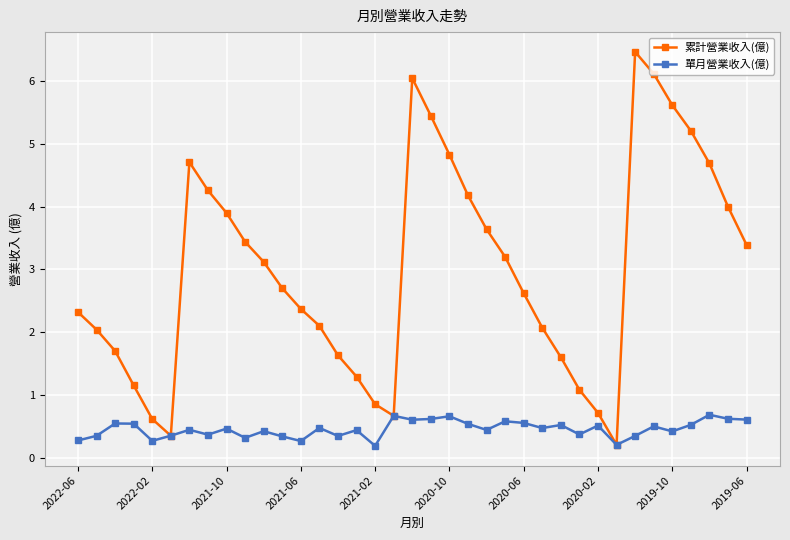

Rank the series by their average value, from lowest to highest.

單月營業收入(億), 累計營業收入(億)